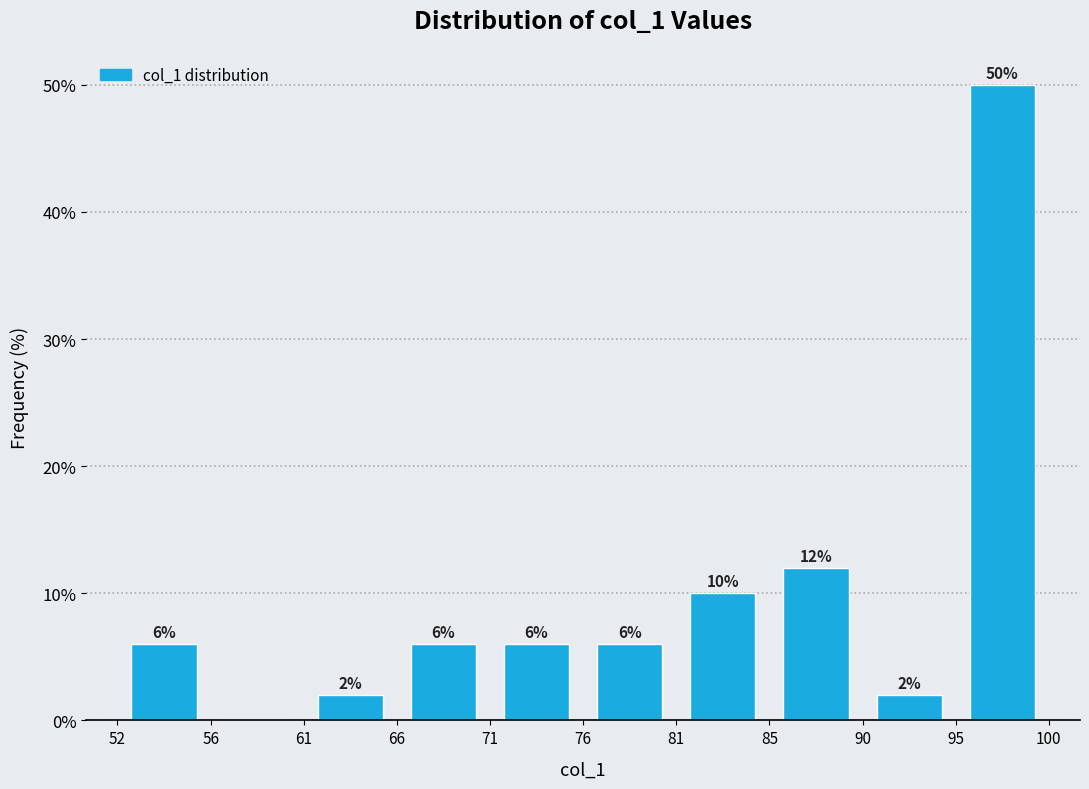

Which range on the x-axis has the tallest bar?

95 to 100